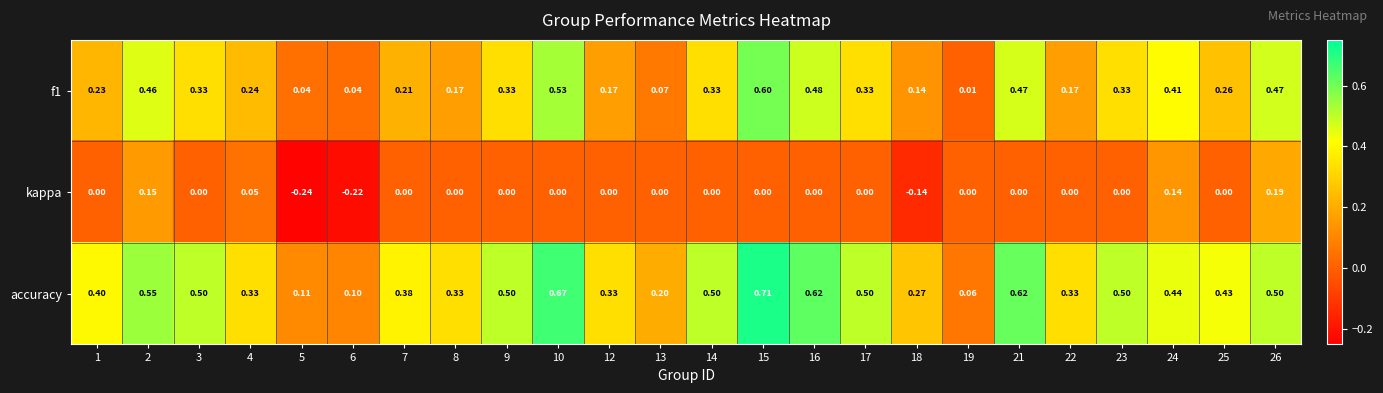

Which series changed the most between 2 and 15?

accuracy